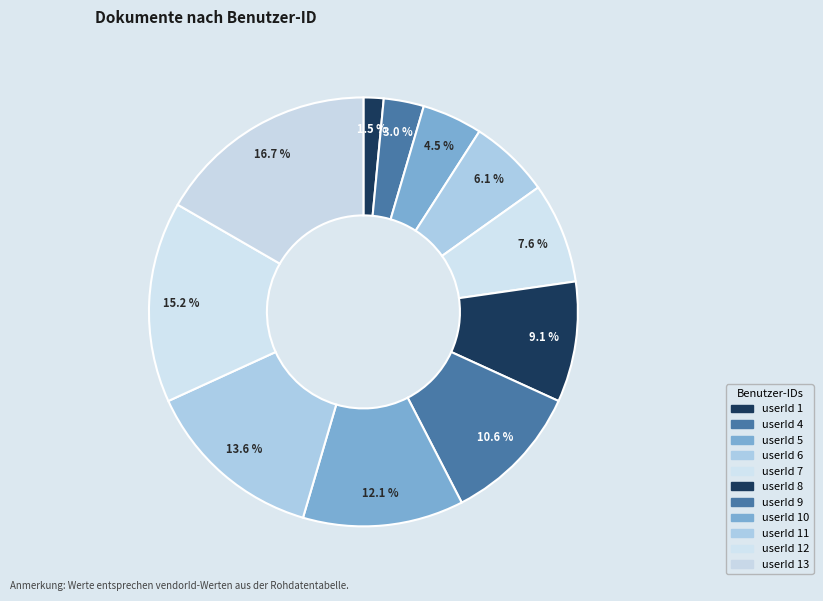

How many slices are in this pie chart?

11